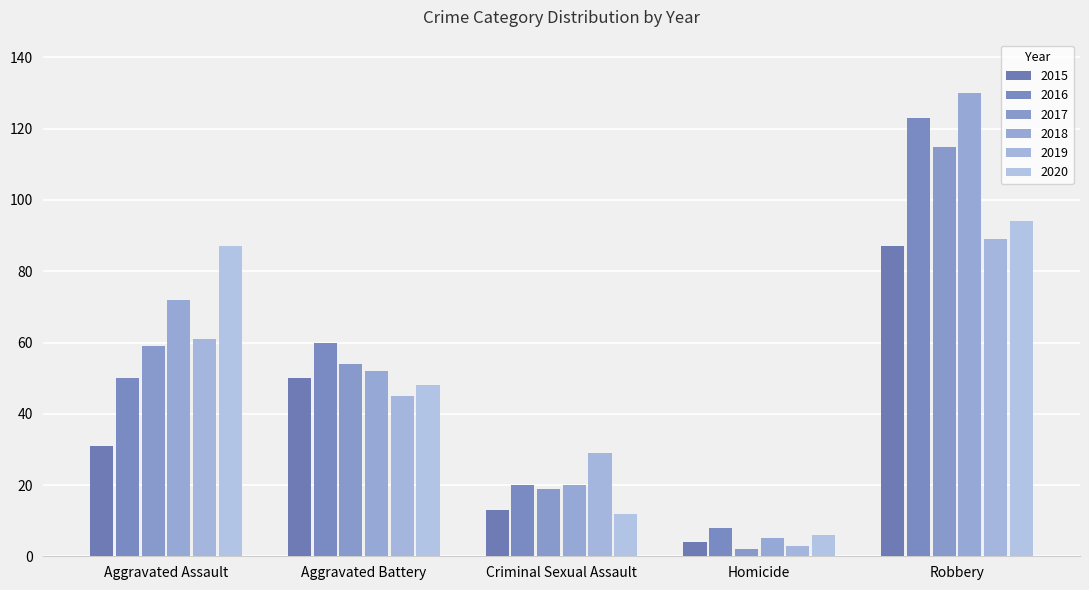

The 2020 series shows 18 at Criminal Sexual Assault. True or false?

False